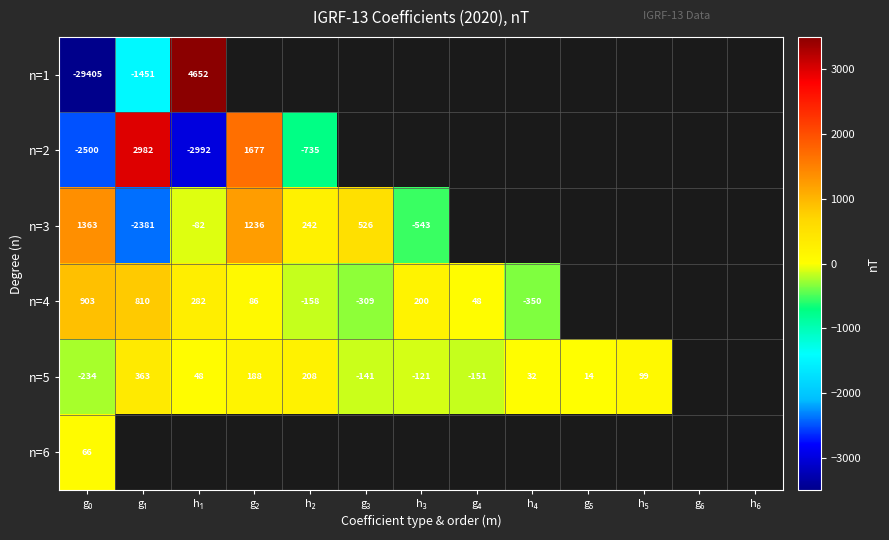

The value of n=3 at g₂ is 1236.2. True or false?

True